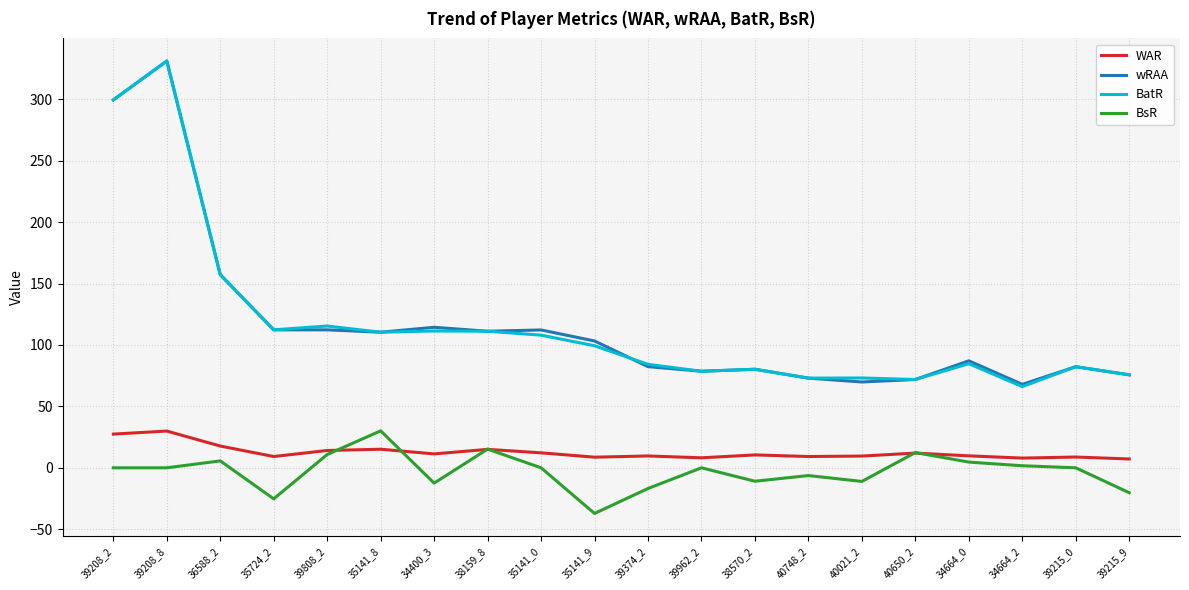

At which label is wRAA closest to 199?

36588_2